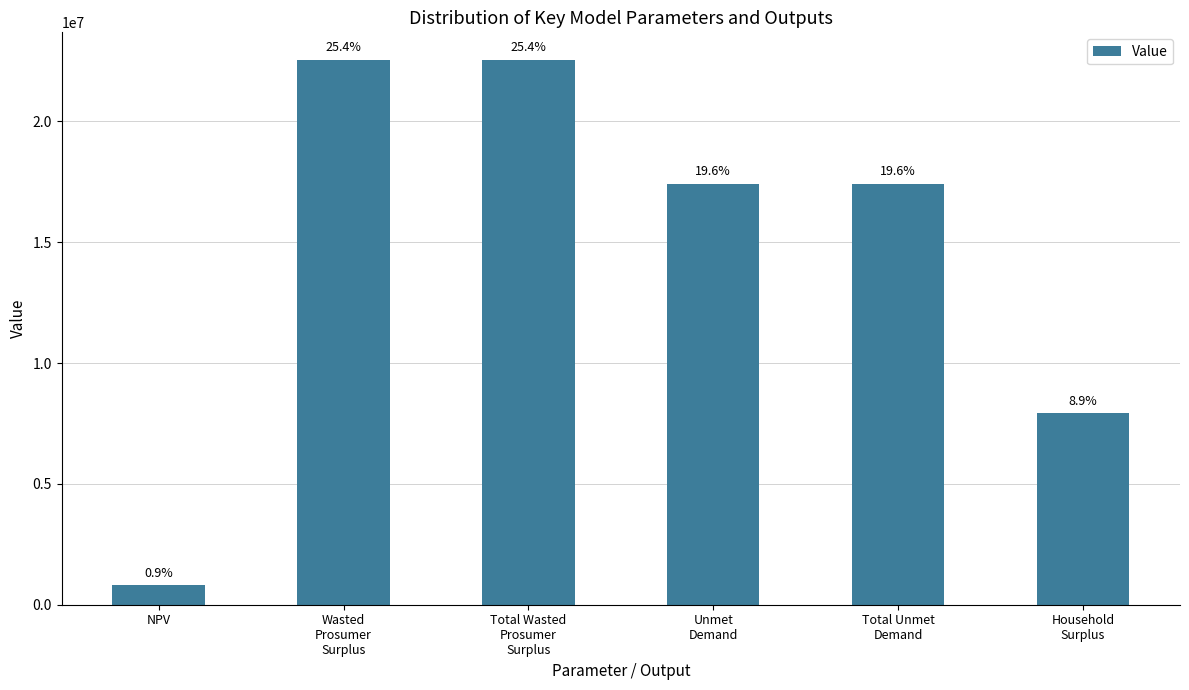

The chart shows a value of 22558079.2 at Total Wasted
Prosumer
Surplus. True or false?

True